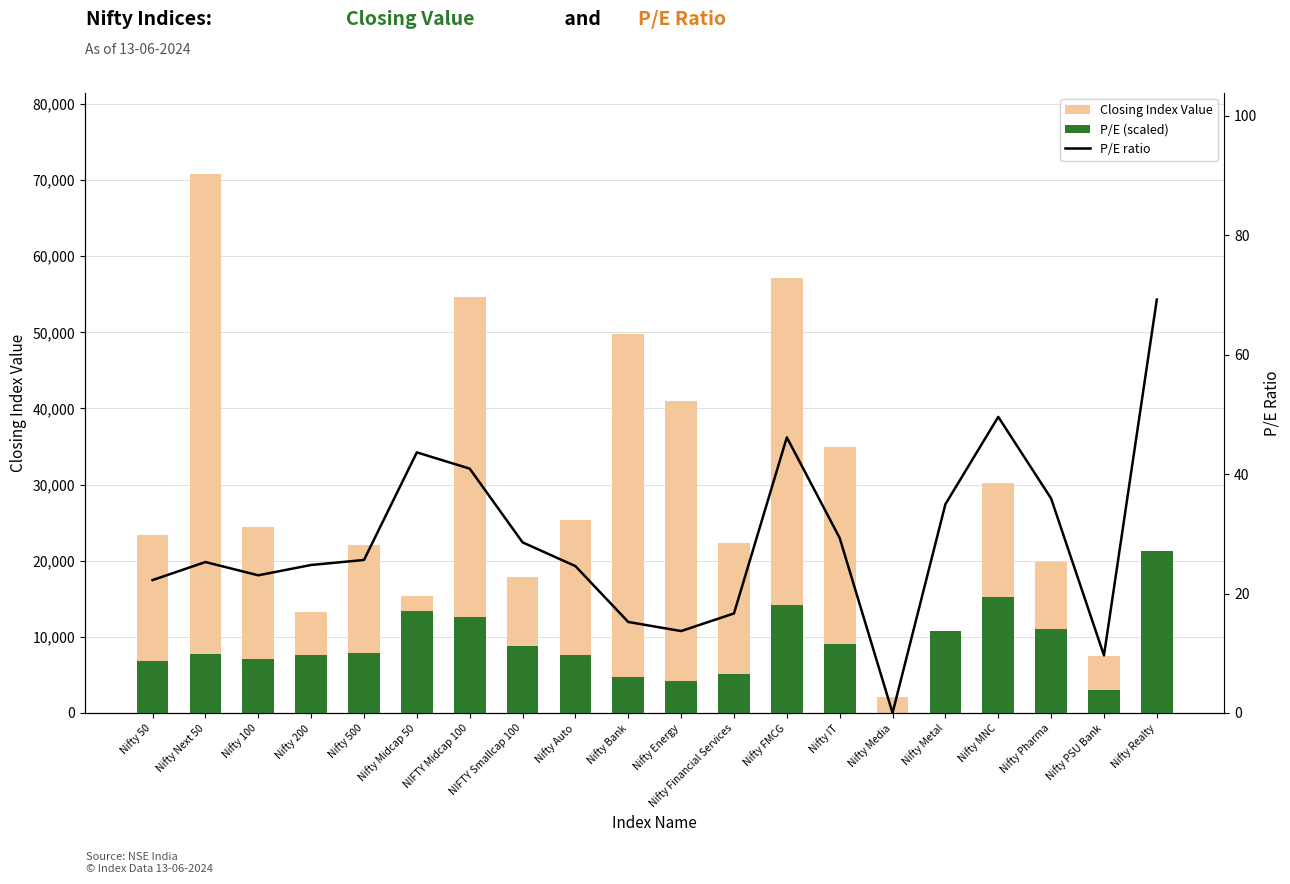

How many values in P/E ratio are above zero?

19